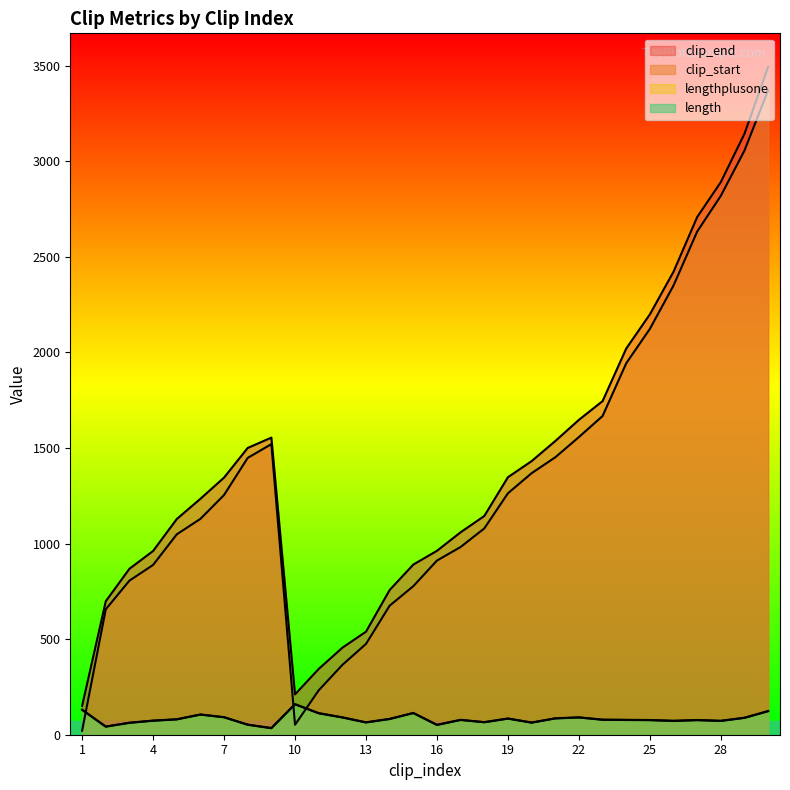

How many lines are shown in the chart?

4